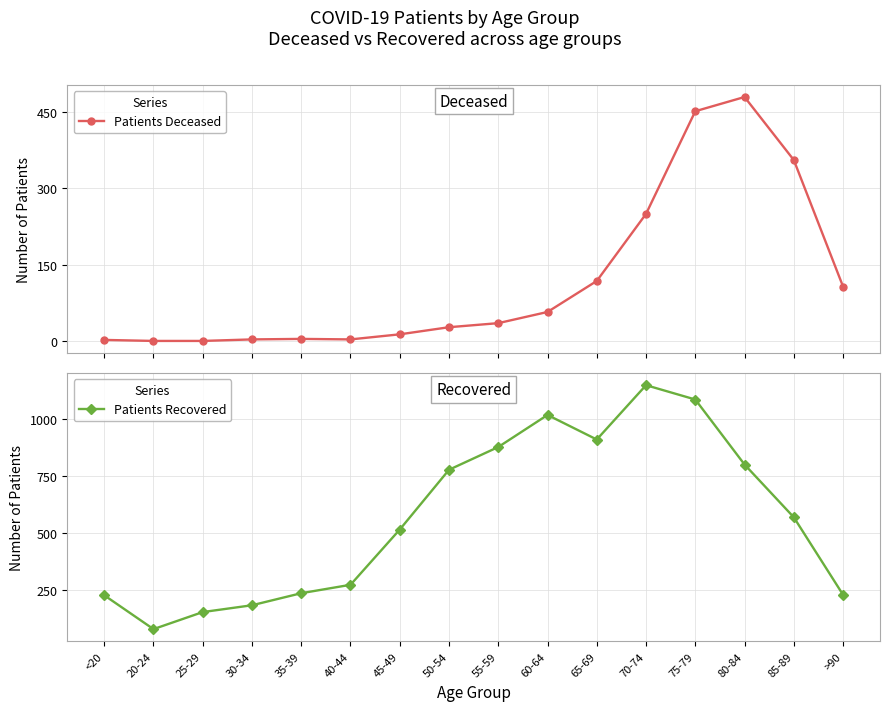

At 60-64, list the series in order from smallest to largest.

Patients Deceased, Patients Recovered